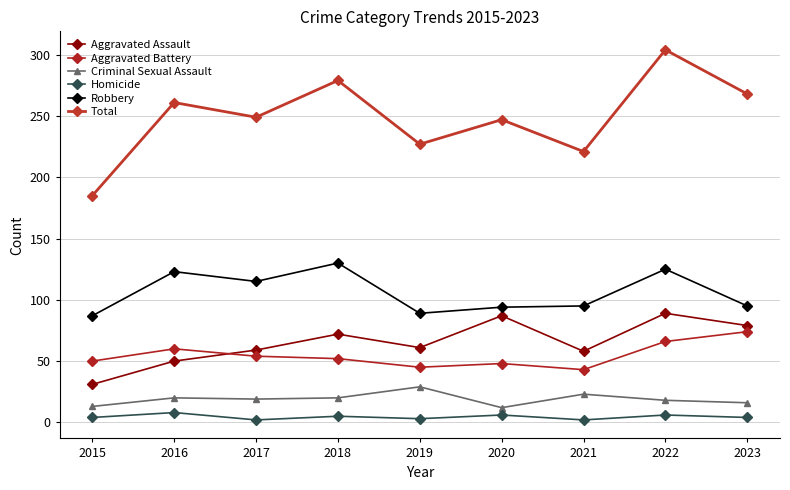

Which category has the highest value in the Aggravated Battery series?

2023